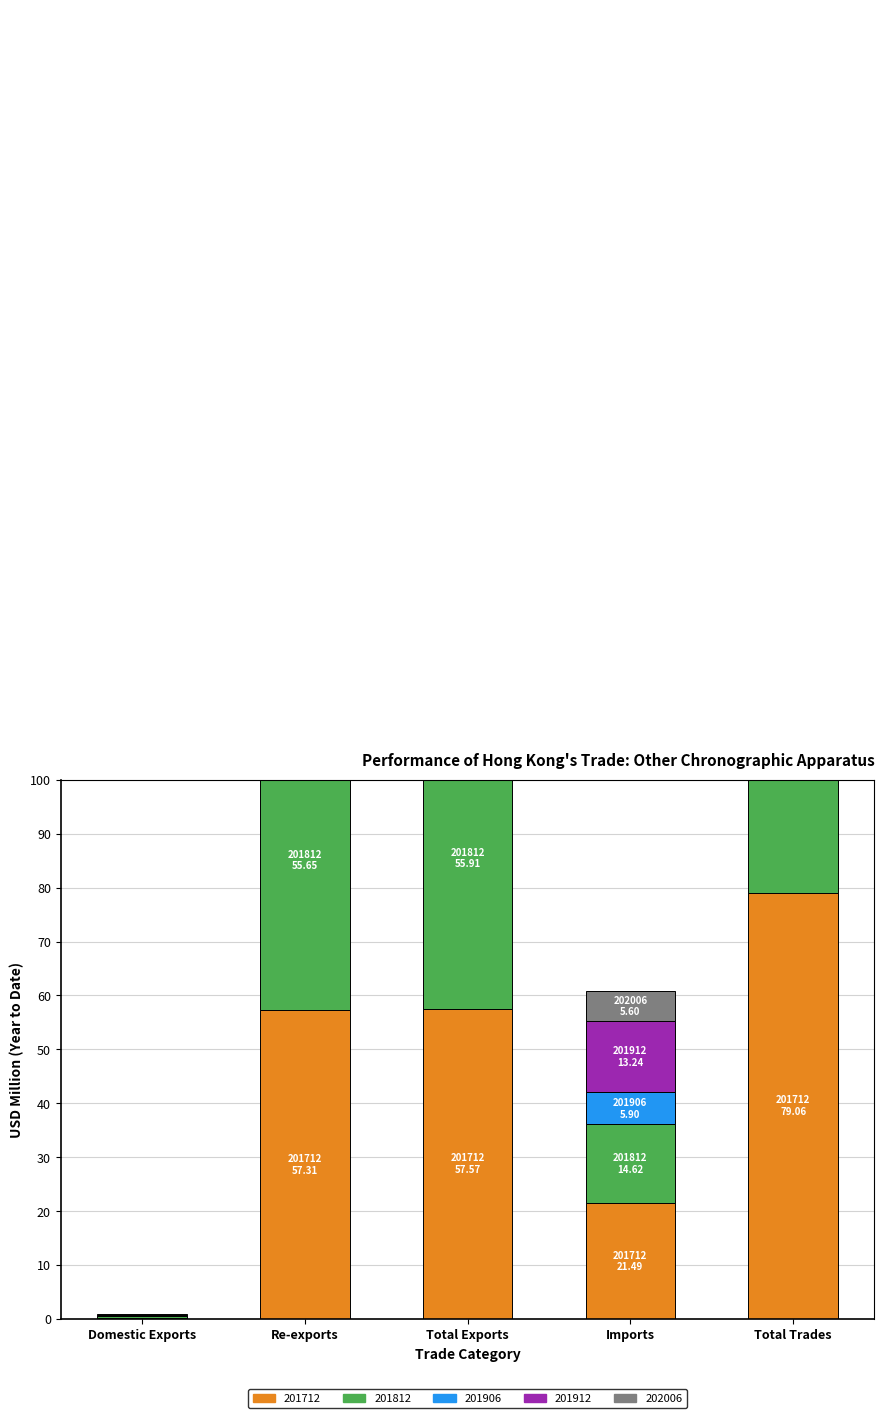

Rank the series by their maximum value, from lowest to highest.

202006, 201906, 201912, 201812, 201712